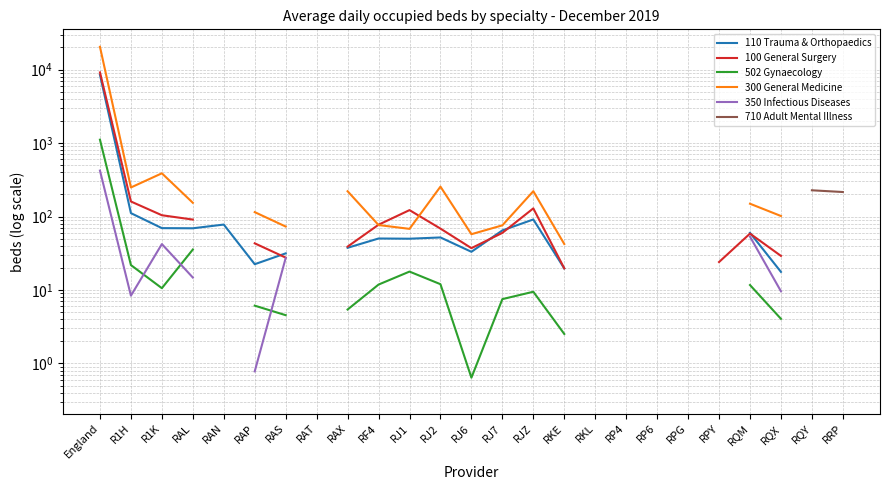

Does the chart display data point markers on the line(s)?

No